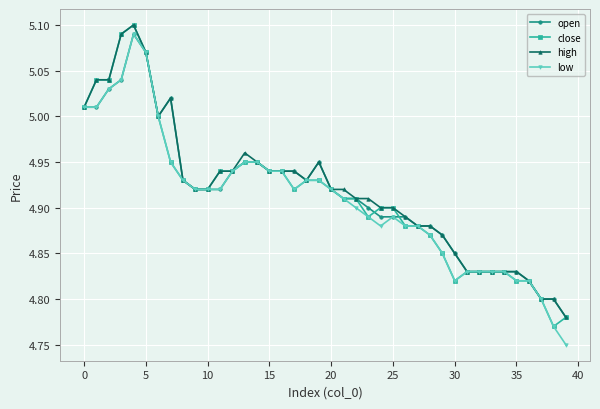

How many interior local peaks does the close series have?

1